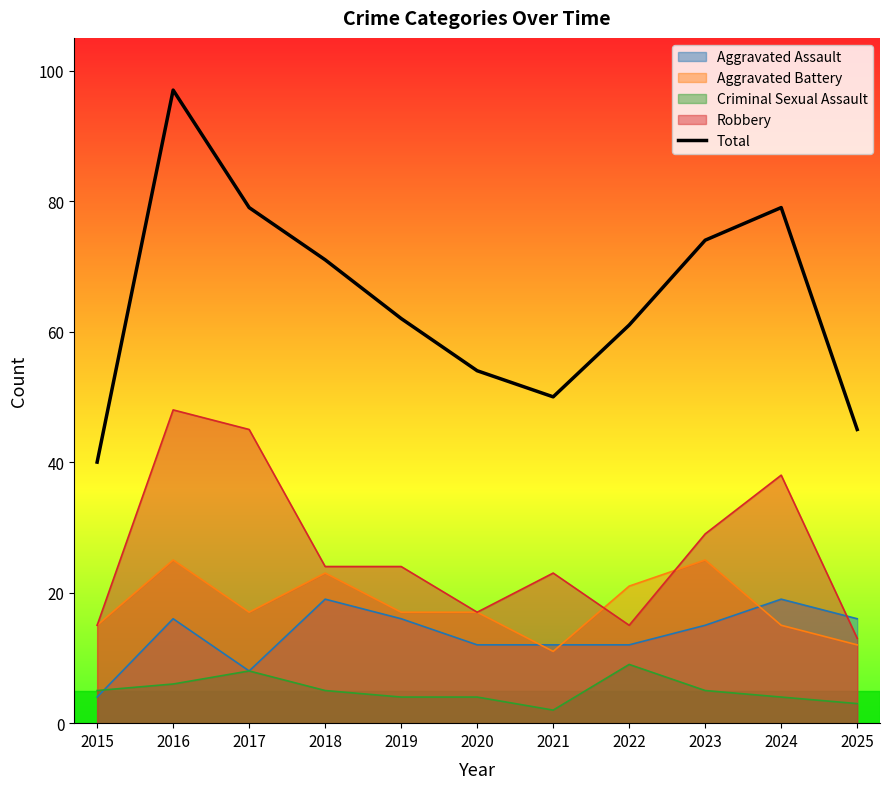

What is the change in value from 2018 to 2025?

-26